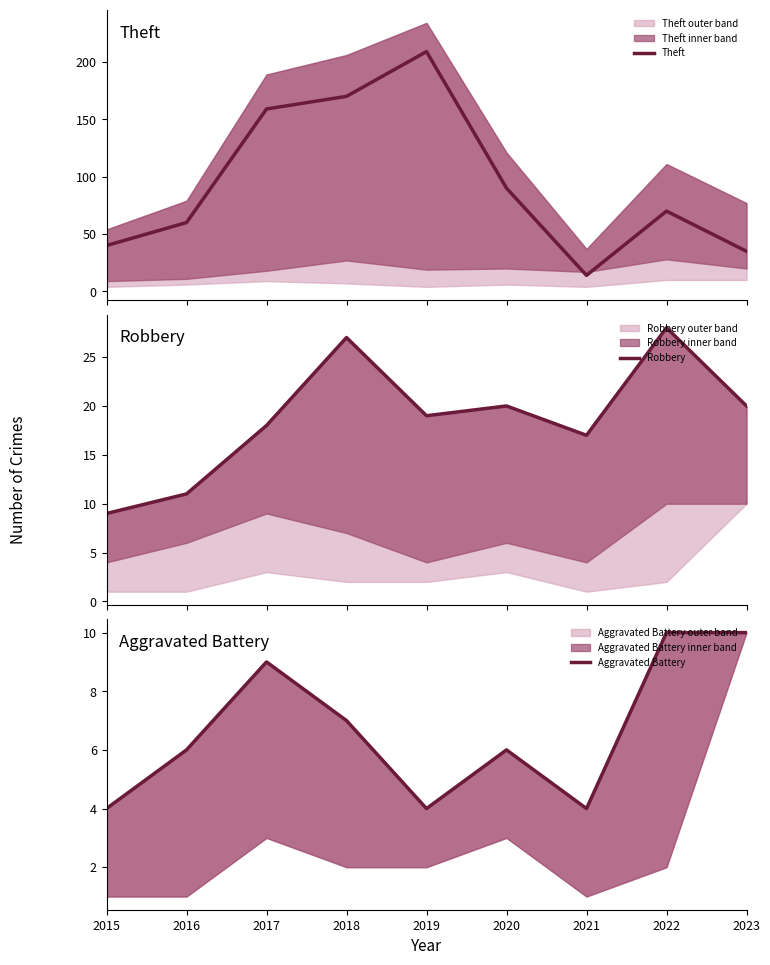

True or false: Aggravated Battery and Theft intersect in this chart.

False